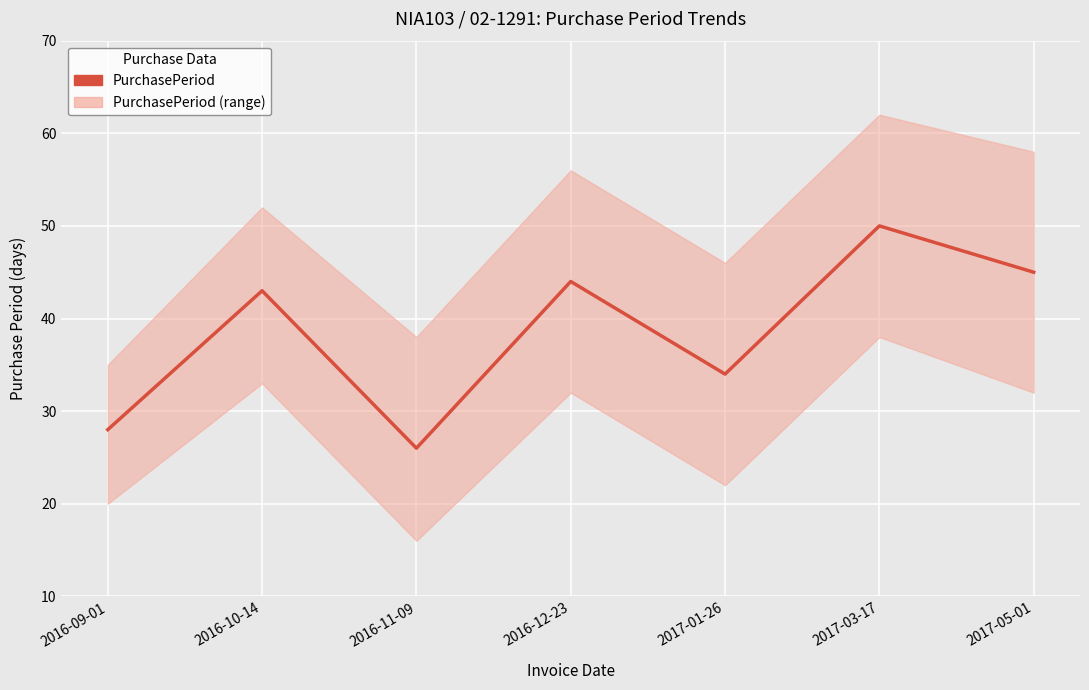

Approximately how many times larger is the value at 2016-09-01 compared to 2017-03-17?

0.6